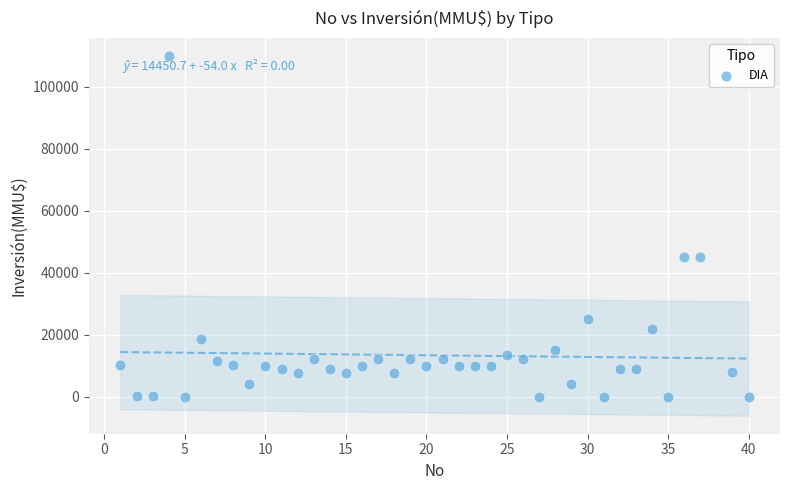

What is the range of X values (max minus min)?

39